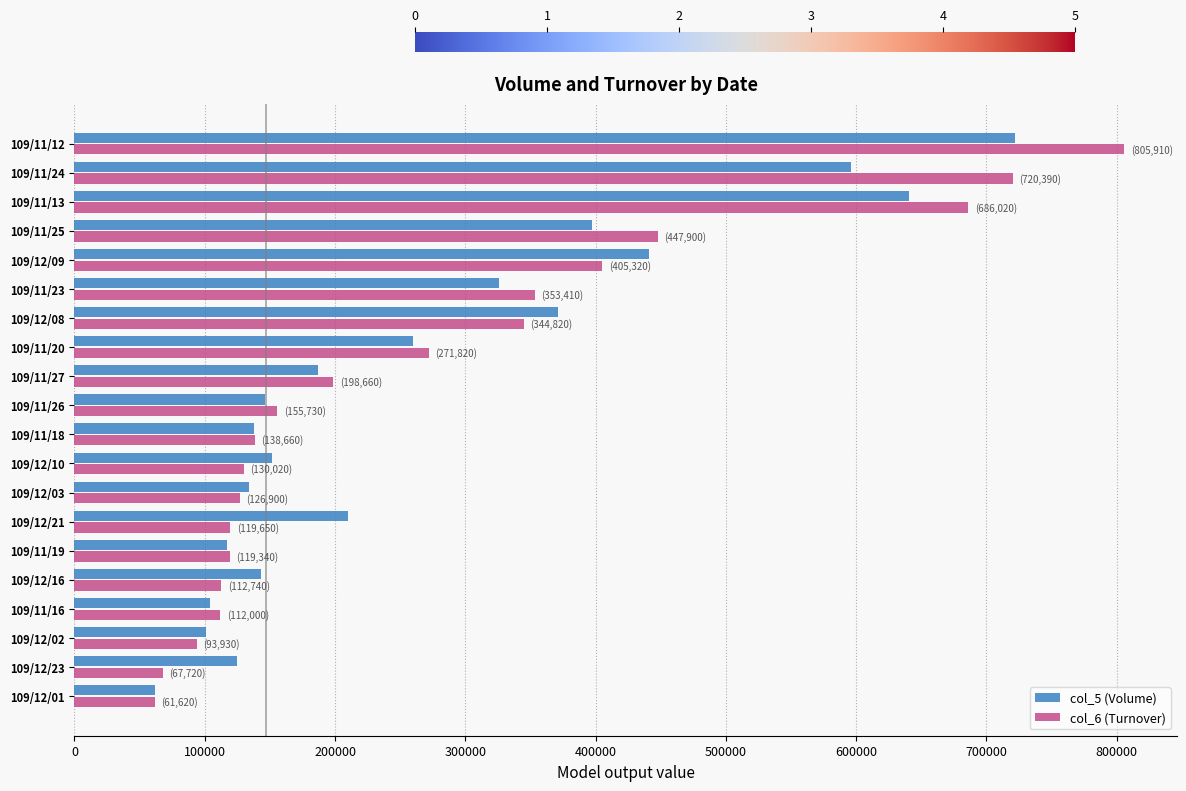

What is the highest value of the col_5 (Volume) series?

722000